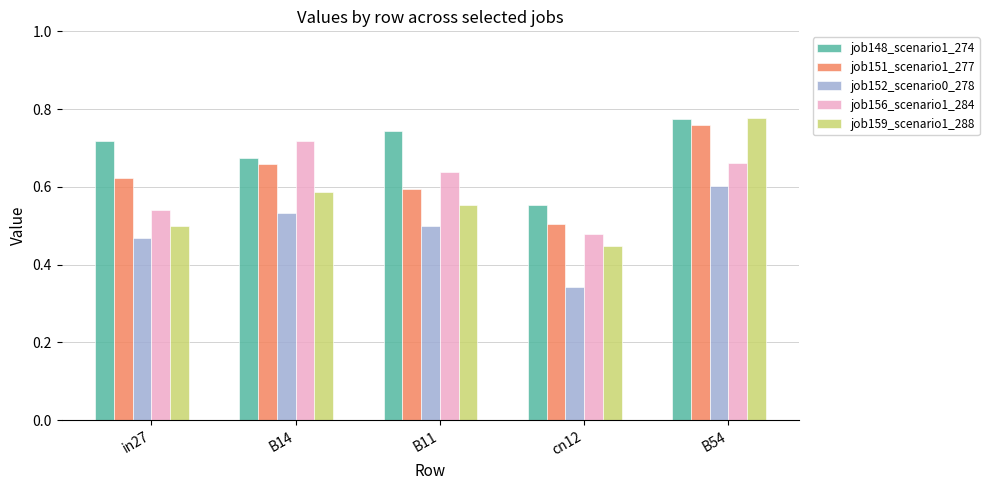

Where is job156_scenario1_284 nearest to the value 0?

cn12